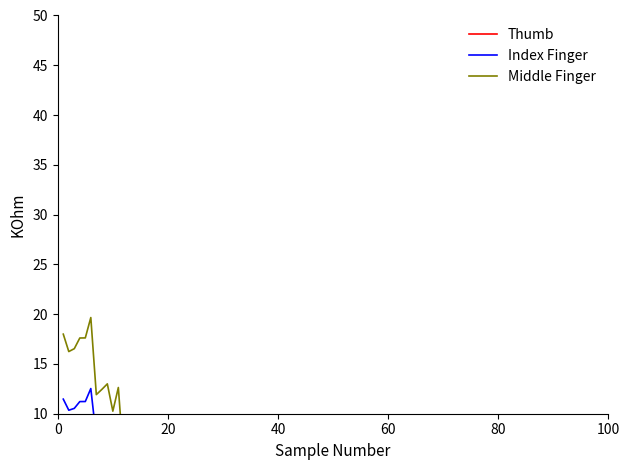

How many values in the Middle Finger series exceed 1?

23